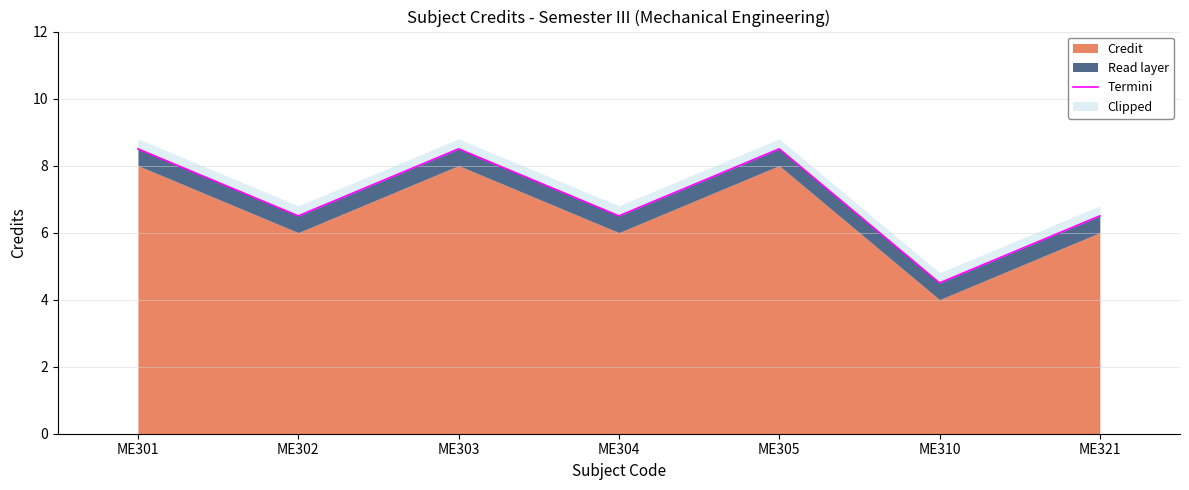

Between ME301 and ME304, which is larger?

ME301